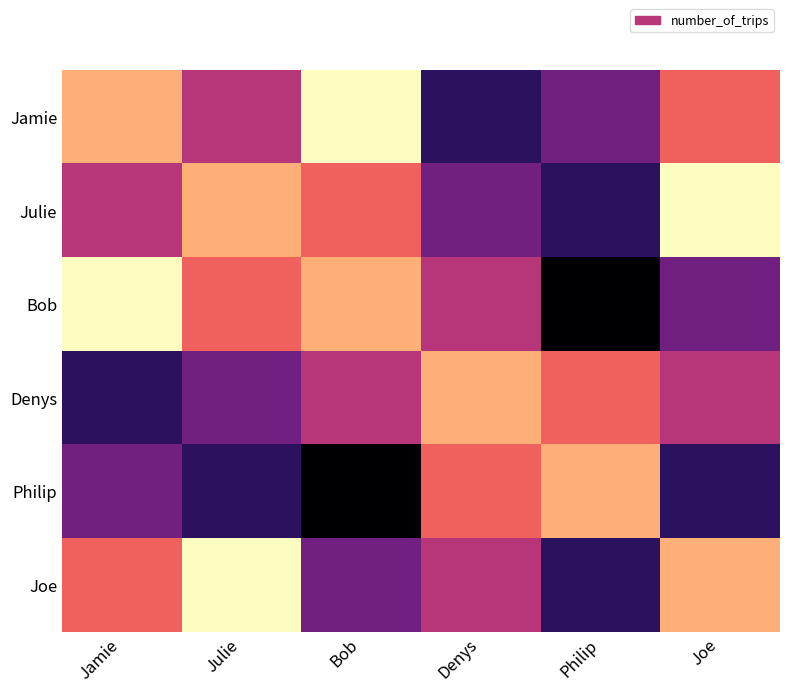

At how many categories does at least one series exceed 3?

6